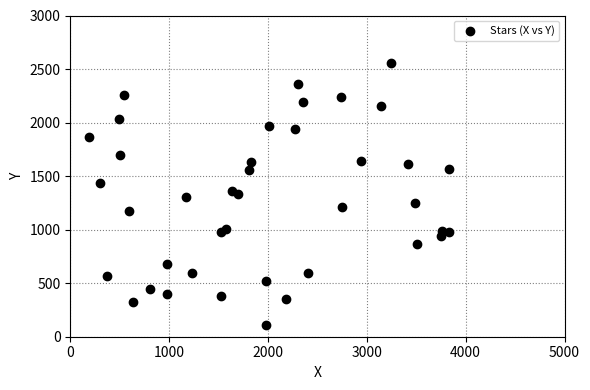

What is the range of Y values (max minus min)?

2448.5